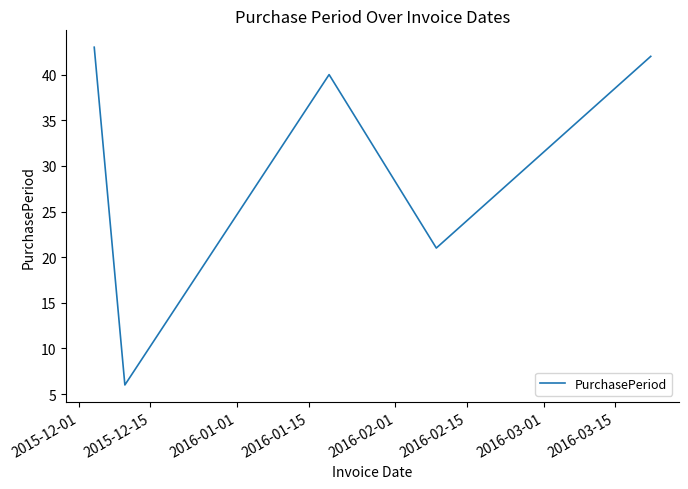

How many lines are shown in the chart?

1